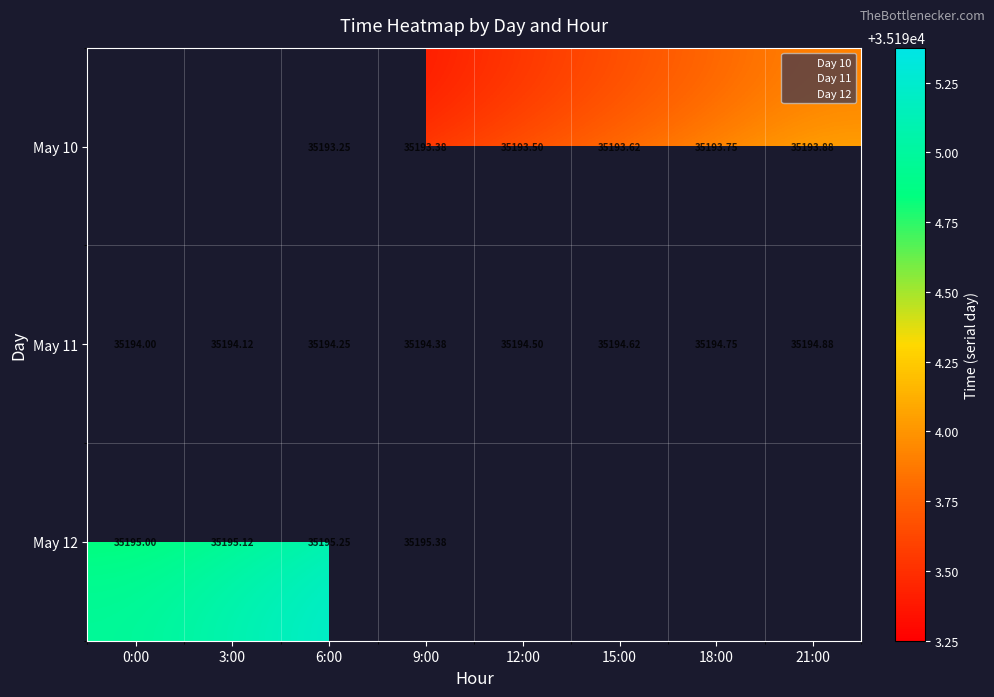

True or false: 10 has a value of 61239.9 at 9.

False